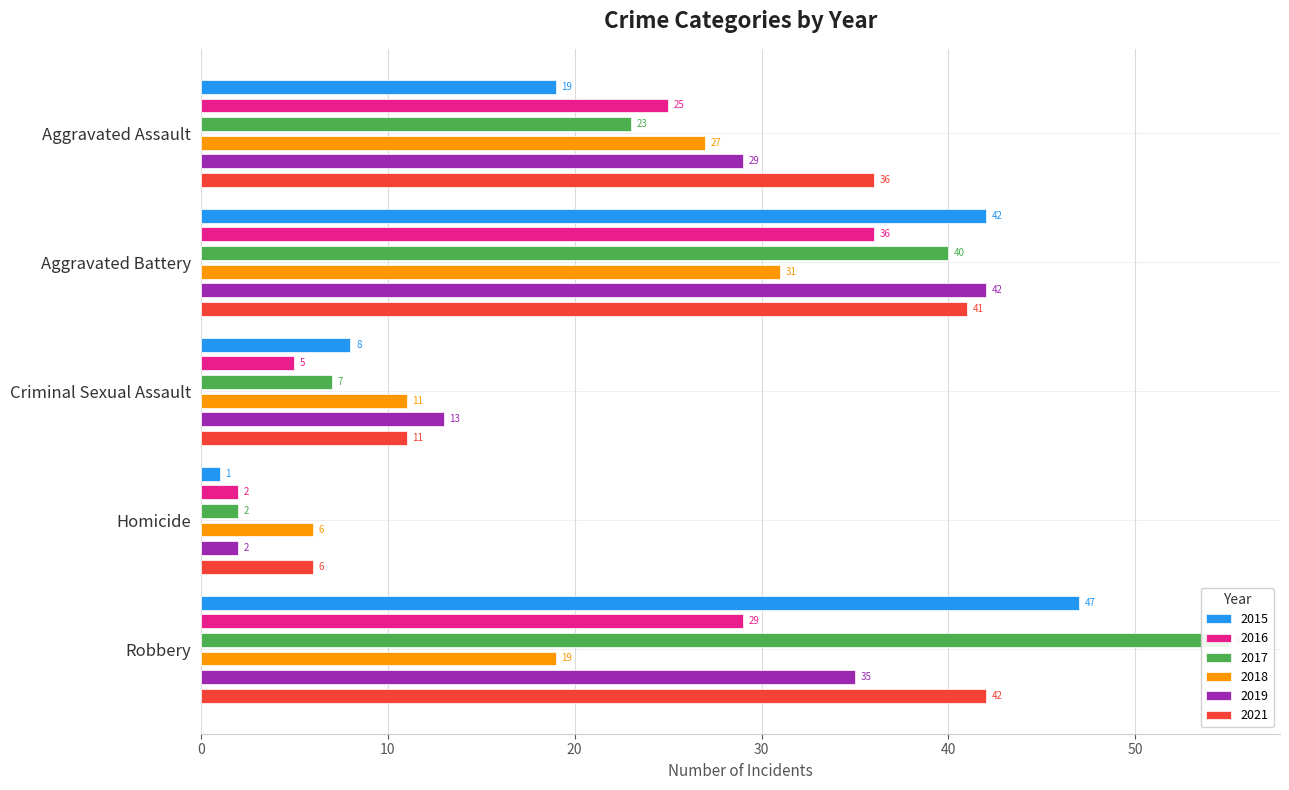

What position from the left is Homicide?

4